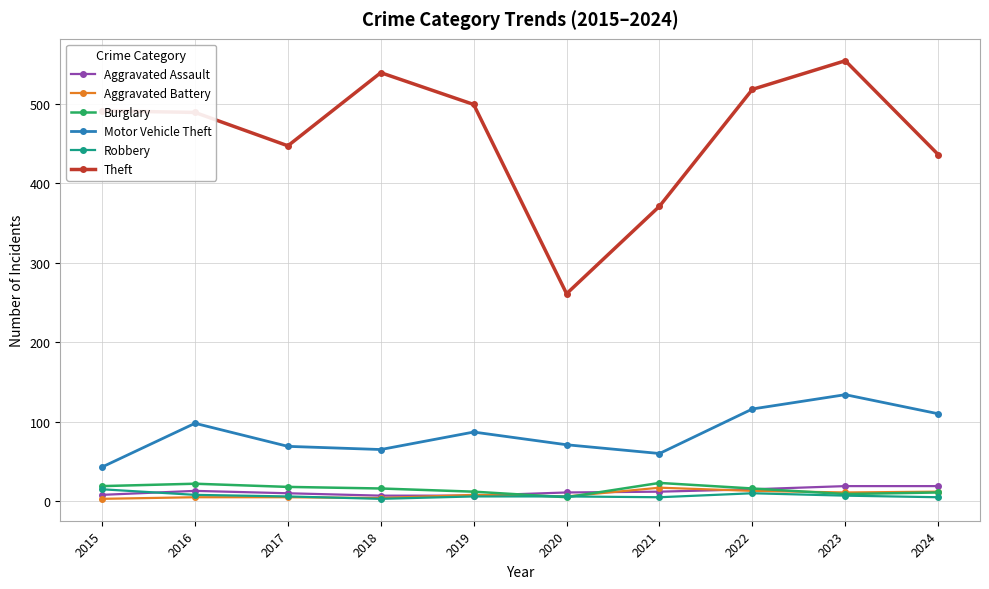

True or false: Burglary and Theft intersect in this chart.

False